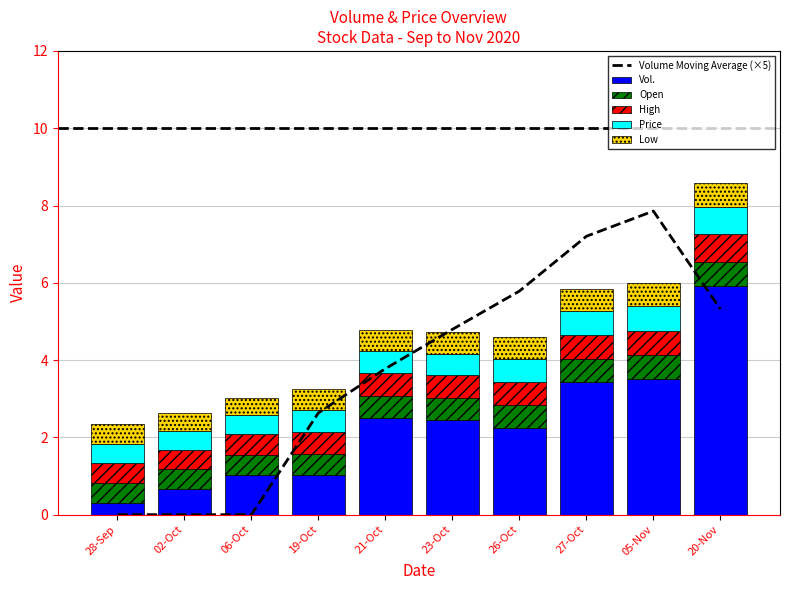

How many series are shown in this chart?

6